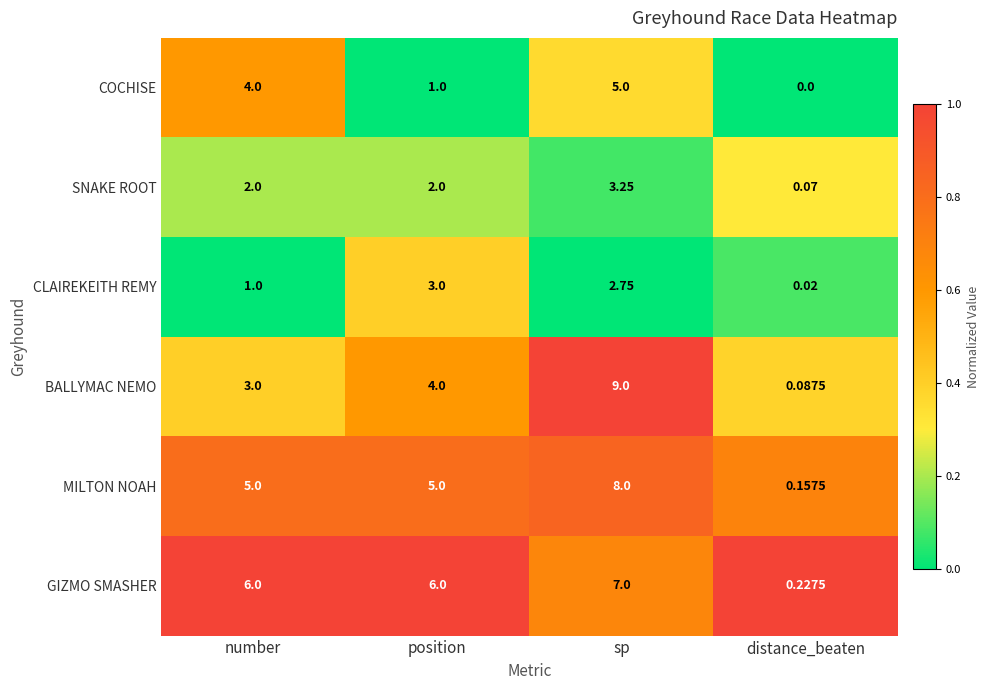

Which series changed the most between position and sp?

BALLYMAC NEMO